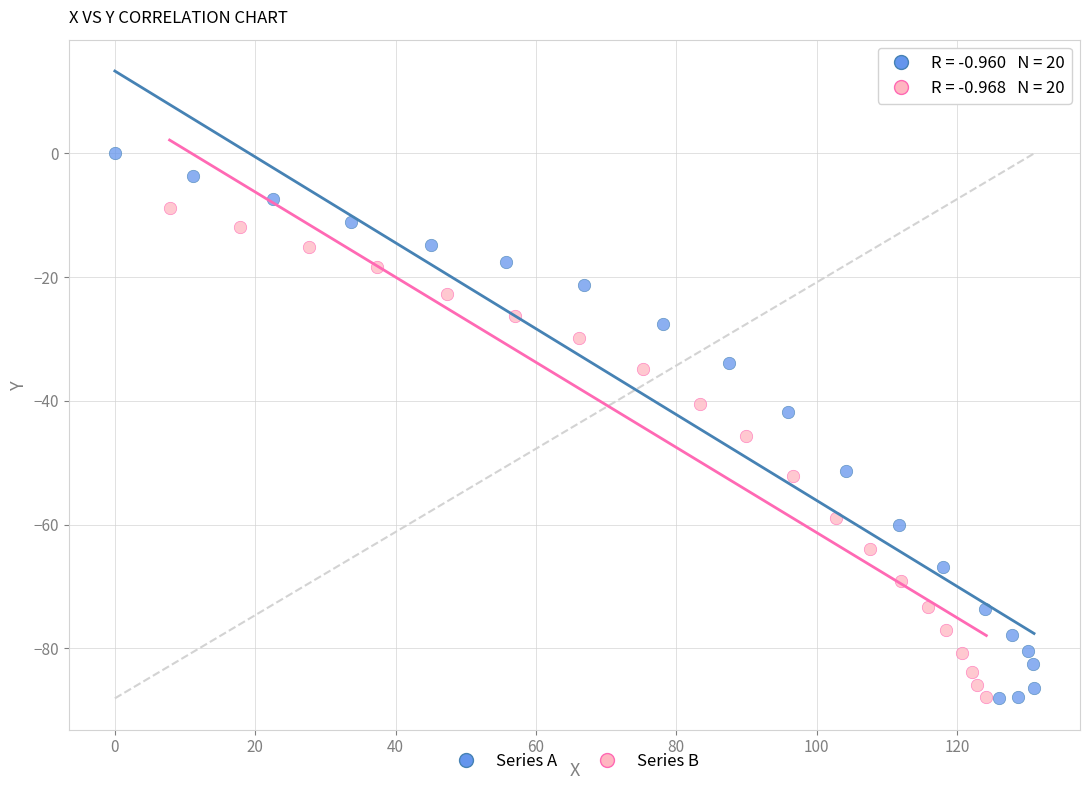

Which series has the widest spread of Y values?

Series A